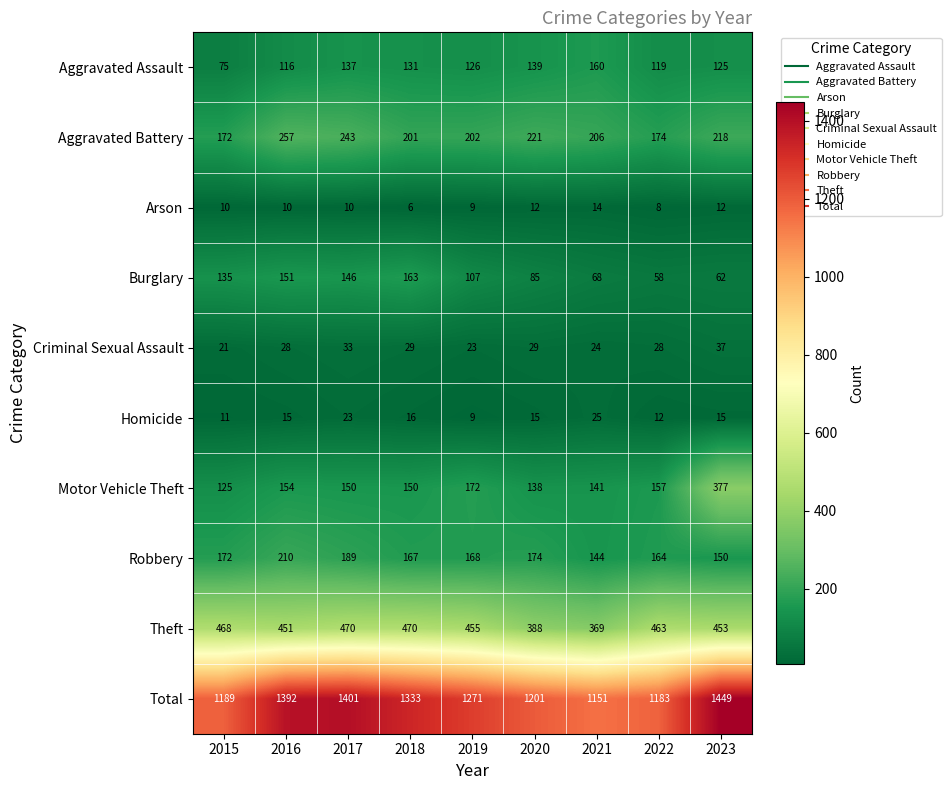

Which series has the largest range (max minus min)?

Total